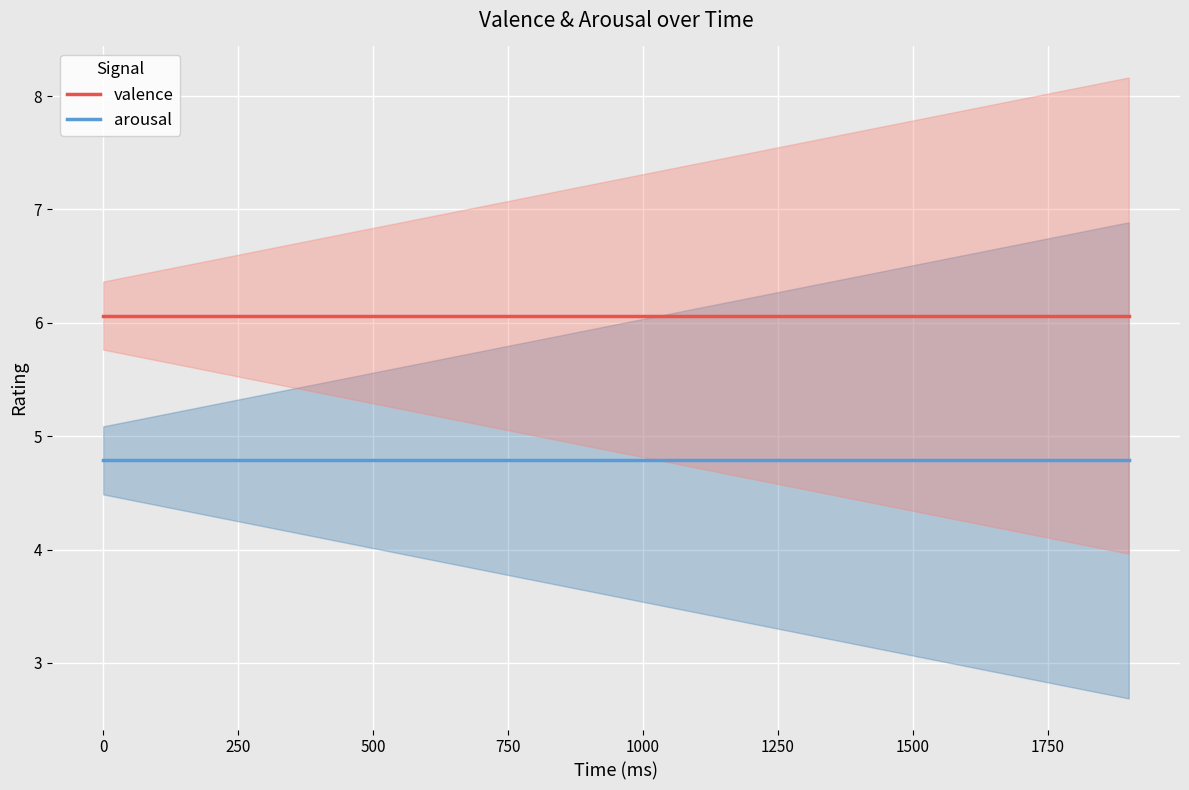

What is the minimum value for arousal?

4.8